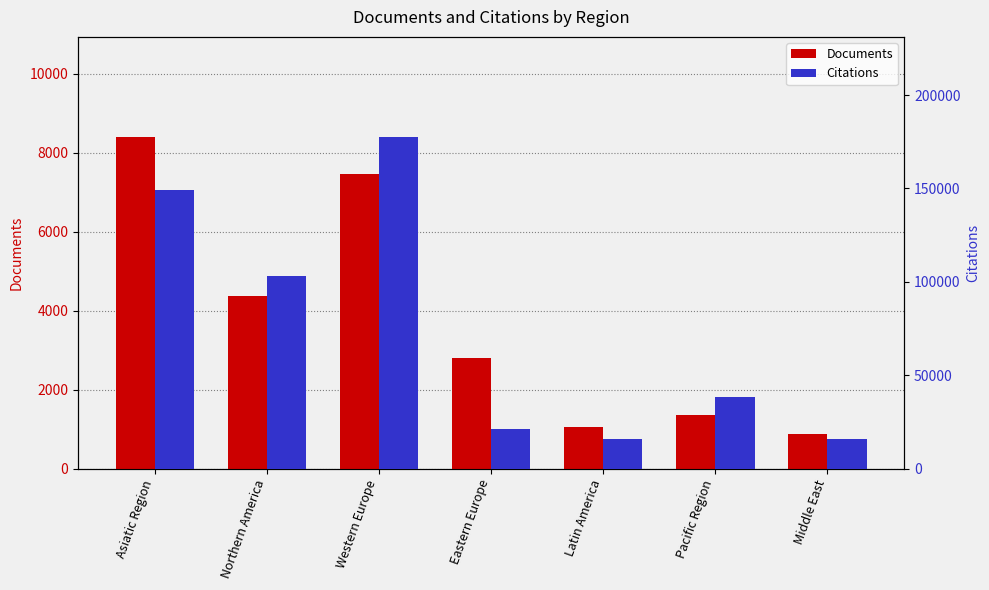

What is the difference between the highest and lowest values at Eastern Europe?

18163